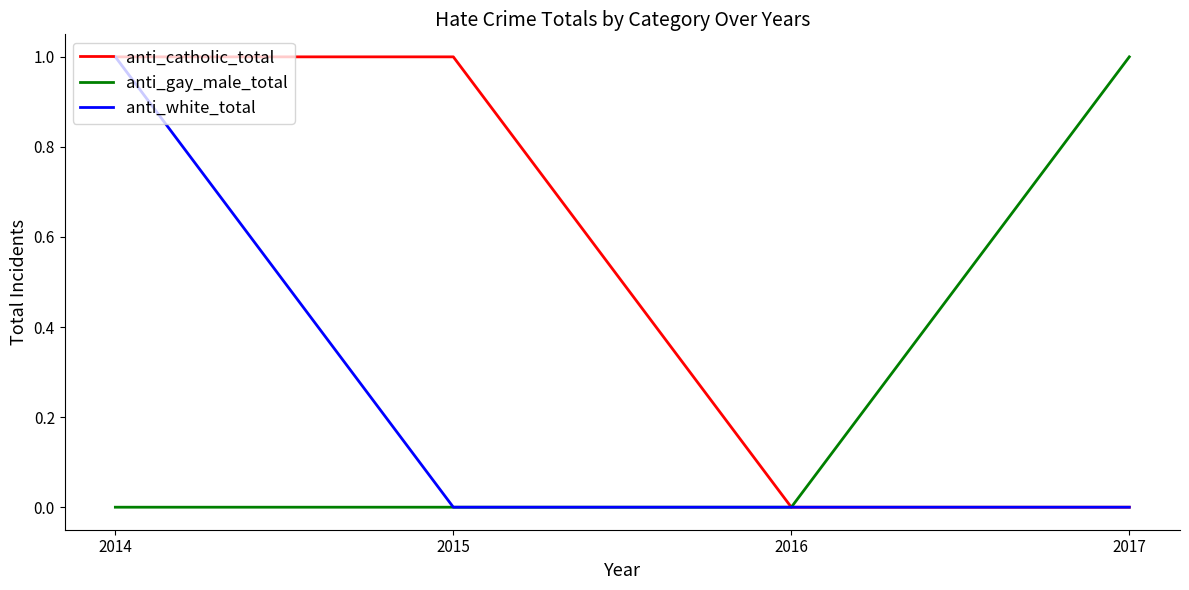

Which series has the largest total across all categories?

anti_catholic_total